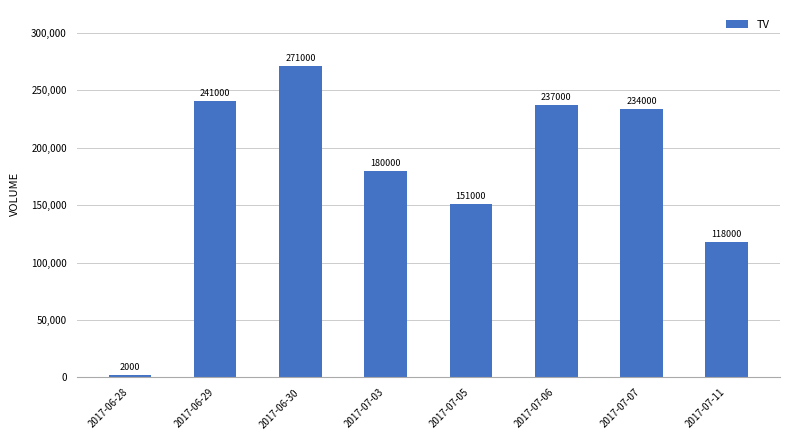

What is the minimum value shown in the chart?

2000